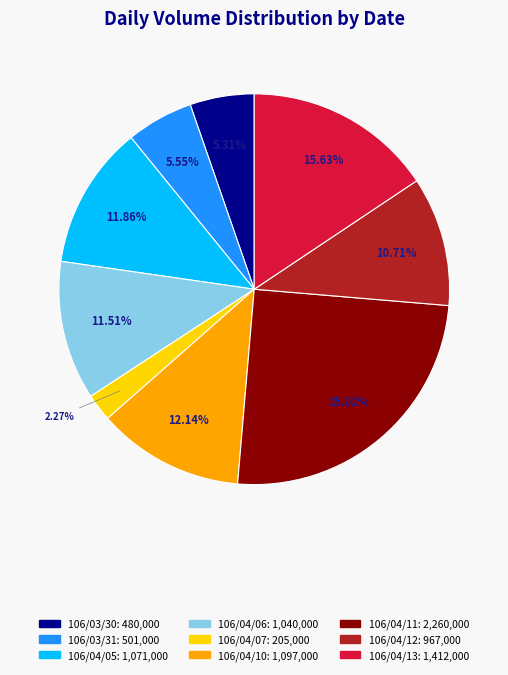

How many segments does this pie chart have?

9